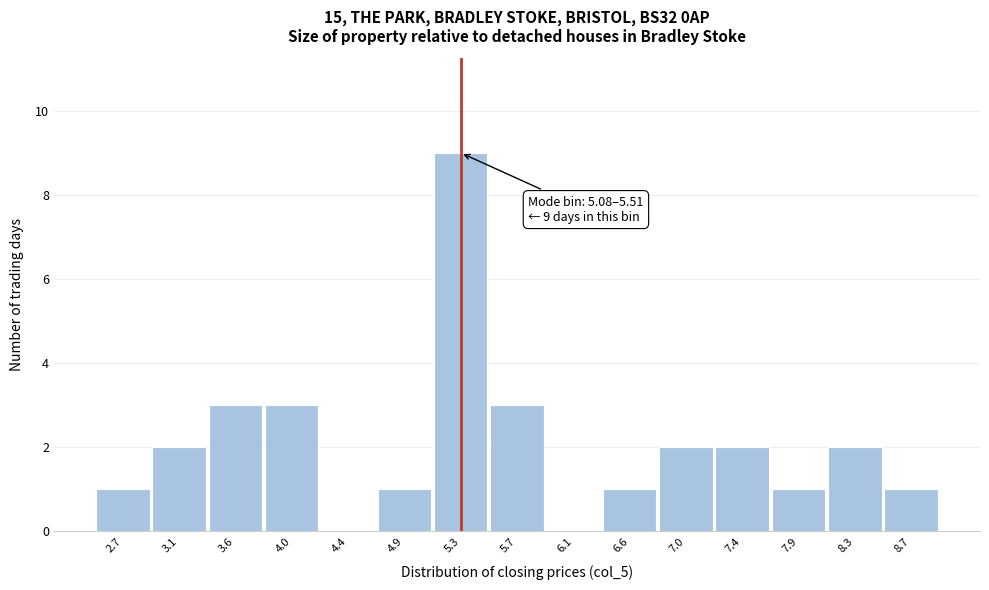

Over which range of the x-axis is the bar tallest?

5.08 to 5.51